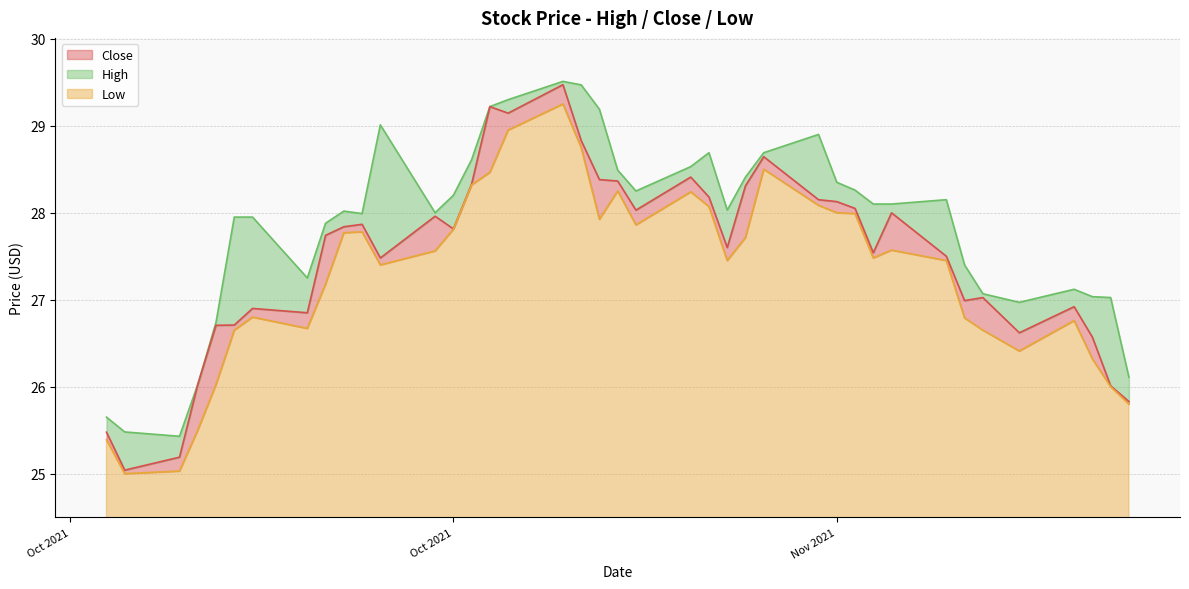

What is the total value across all series at Oct 2021?

28.2